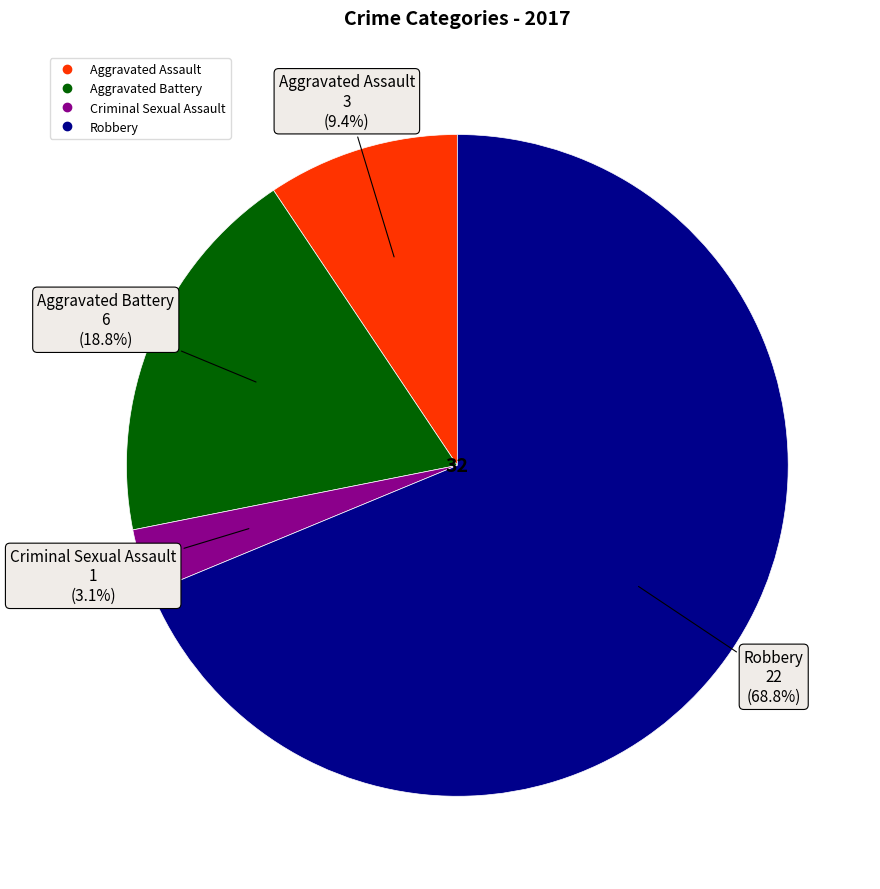

To the nearest percent, what is the difference between the largest and smallest slice percentages?

66%